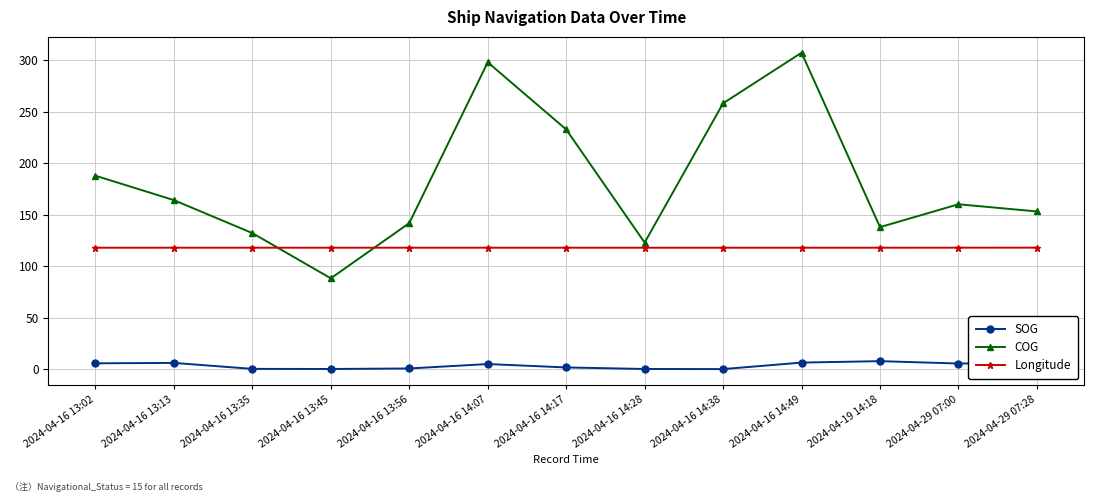

True or false: Longitude has more than 0 points higher than both neighbors.

True